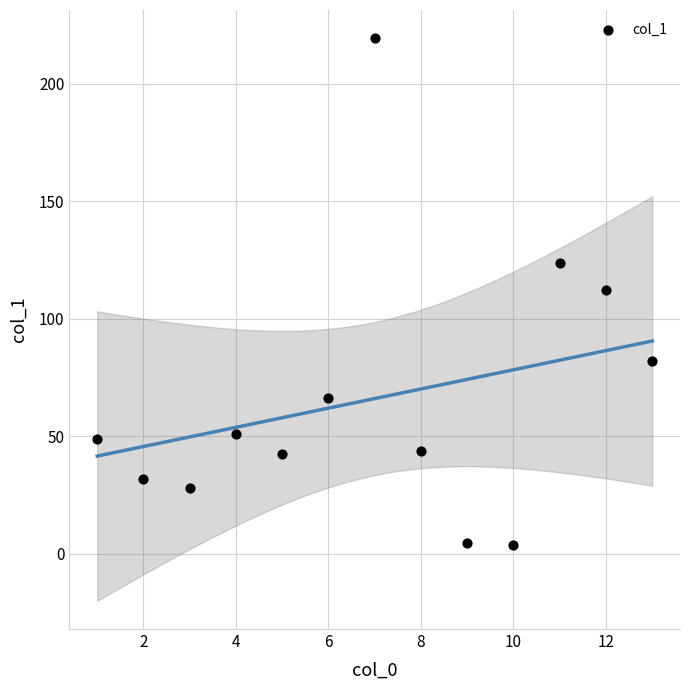

What is the range of X values (max minus min)?

12.0